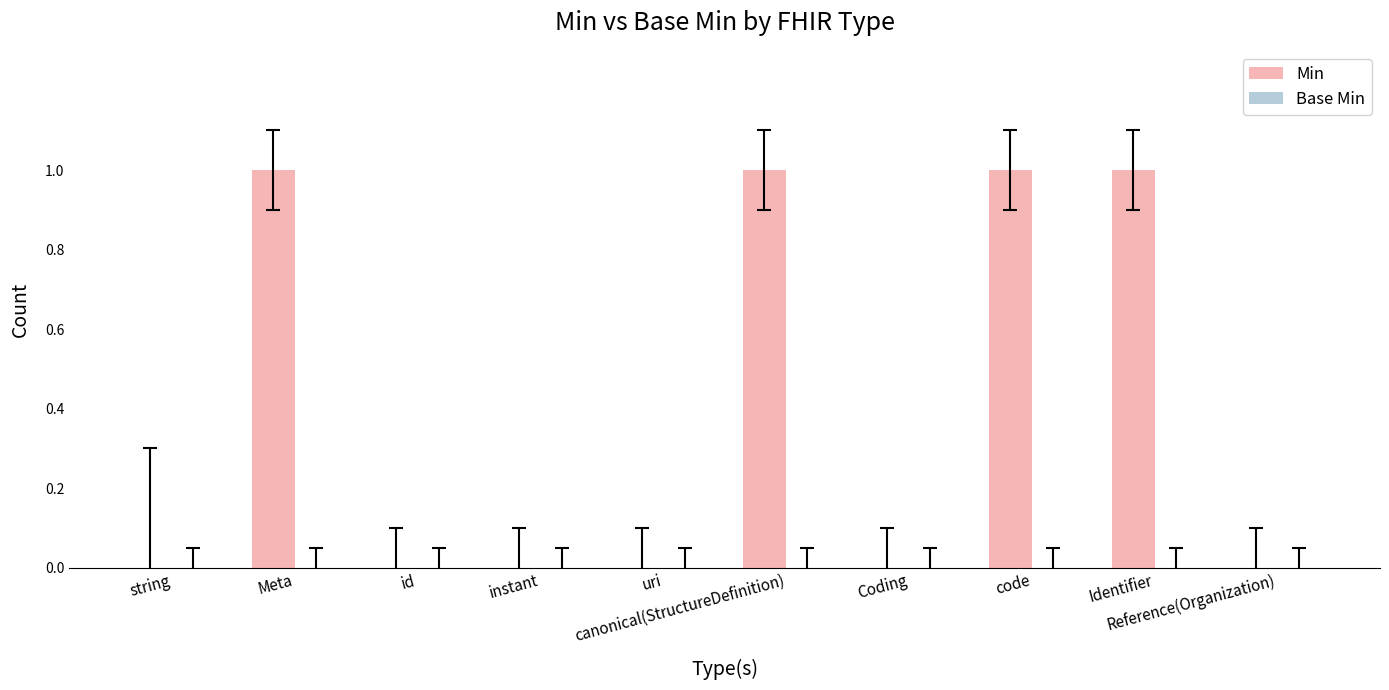

What is the sum of all values?

4